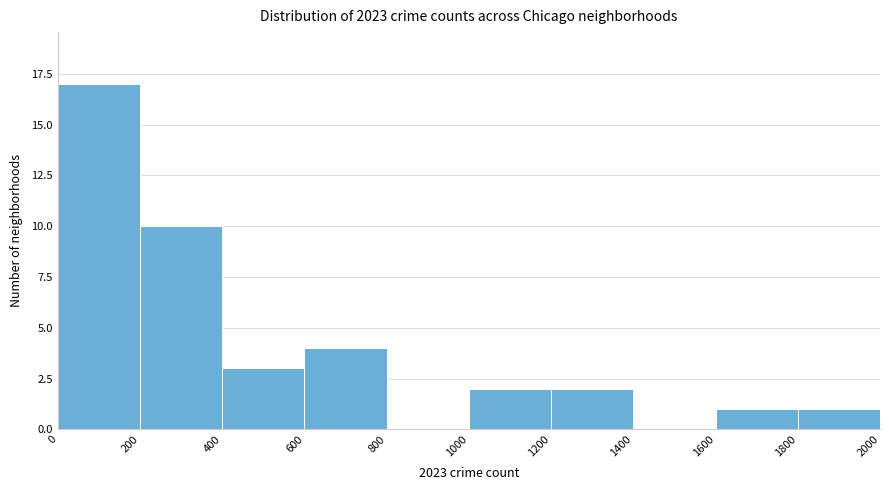

Over which range of the x-axis is the bar tallest?

0 to 200